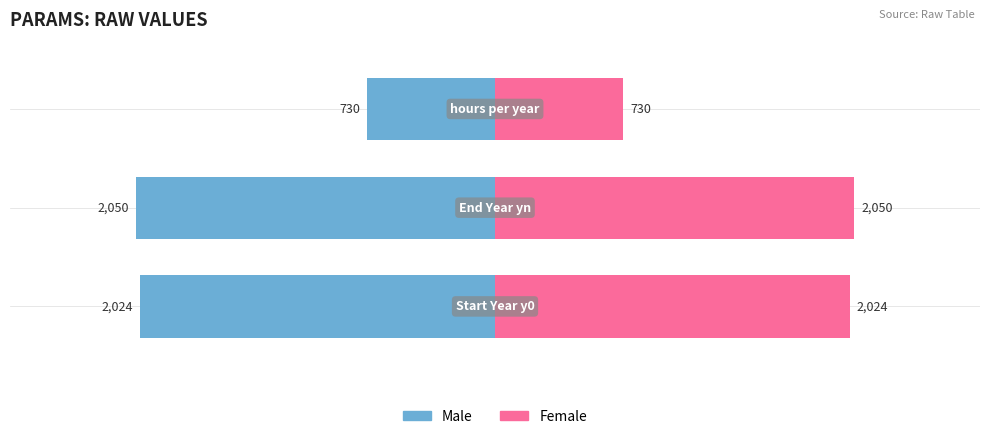

How many values in the Male series exceed -2024?

1